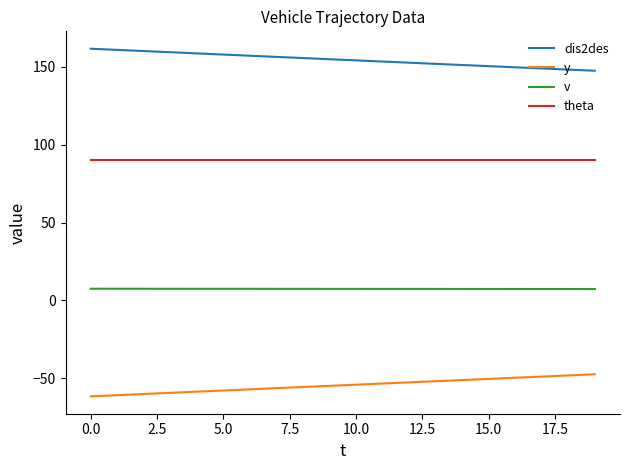

List the series in order of their overall mean, lowest first.

y, v, theta, dis2des